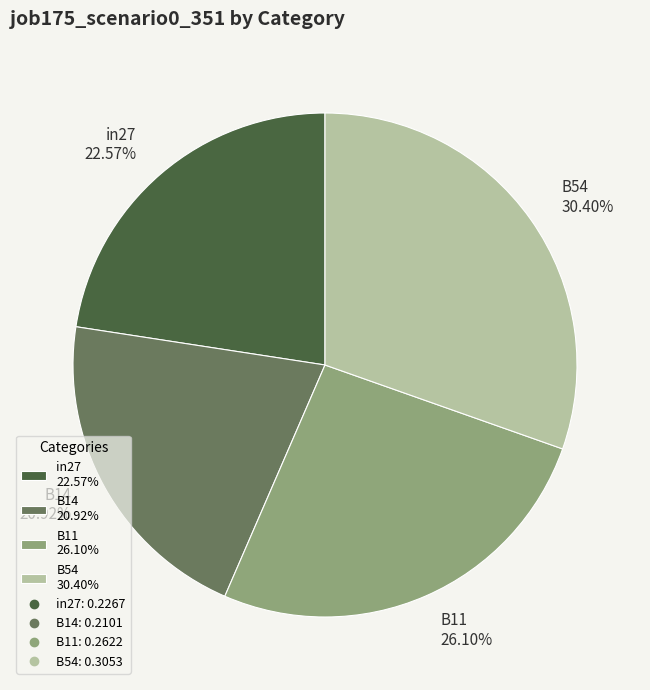

Do B11 26.10% and B54 30.40% together represent more than half of the pie?

Yes